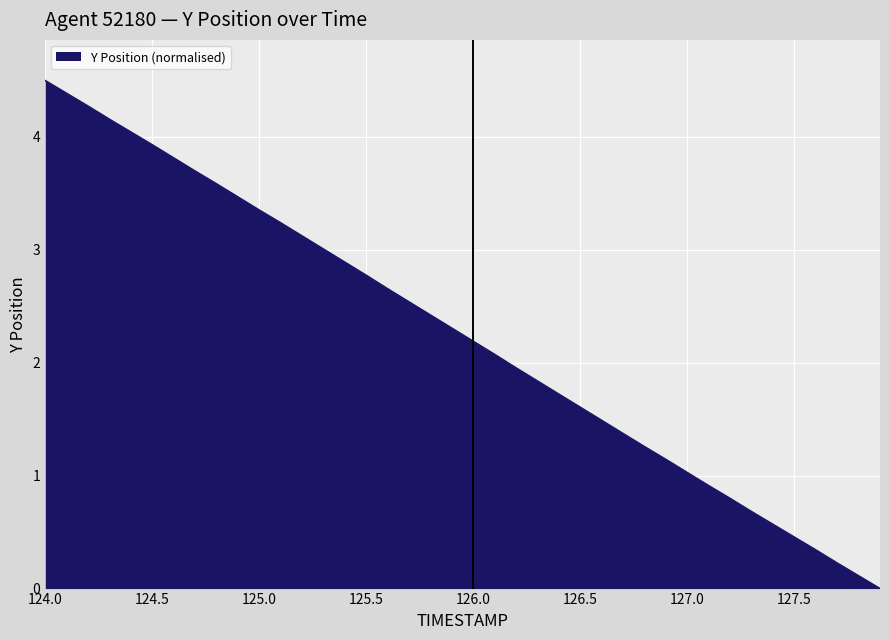

What is the difference between the maximum and minimum values?

4.5